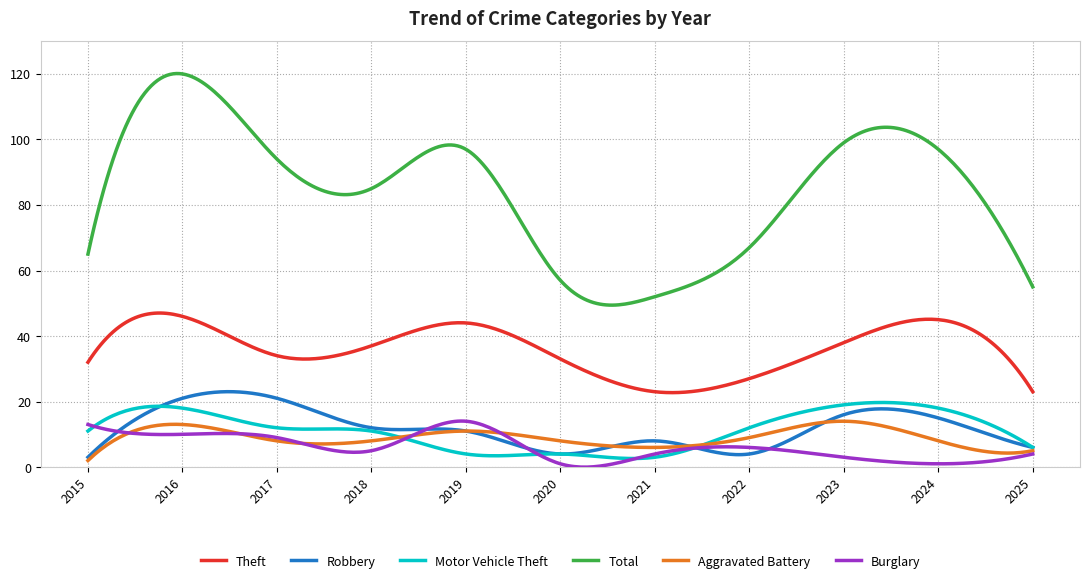

True or false: Theft and Robbery intersect in this chart.

False